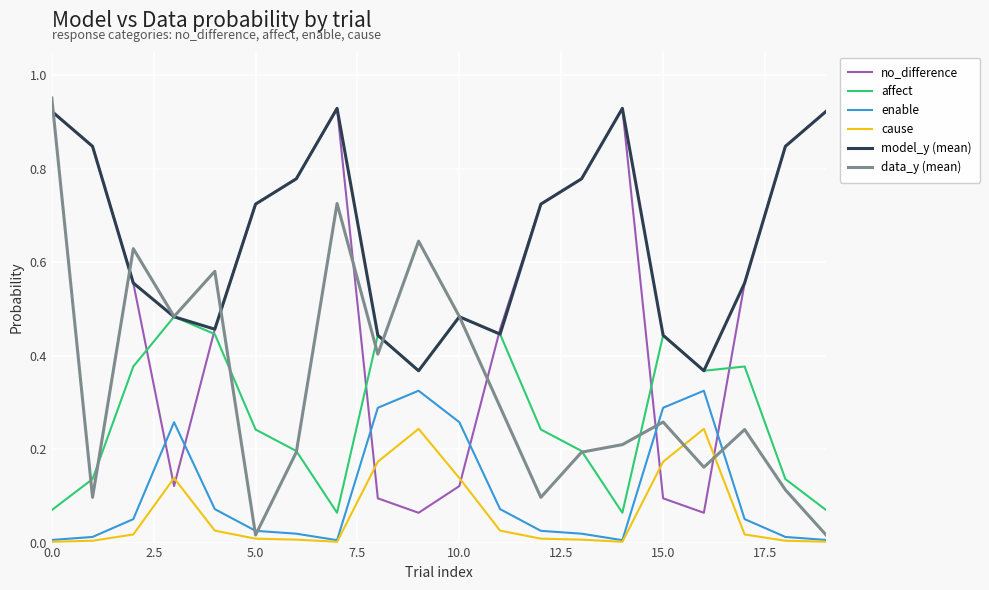

True or false: no_difference and enable intersect in this chart.

True